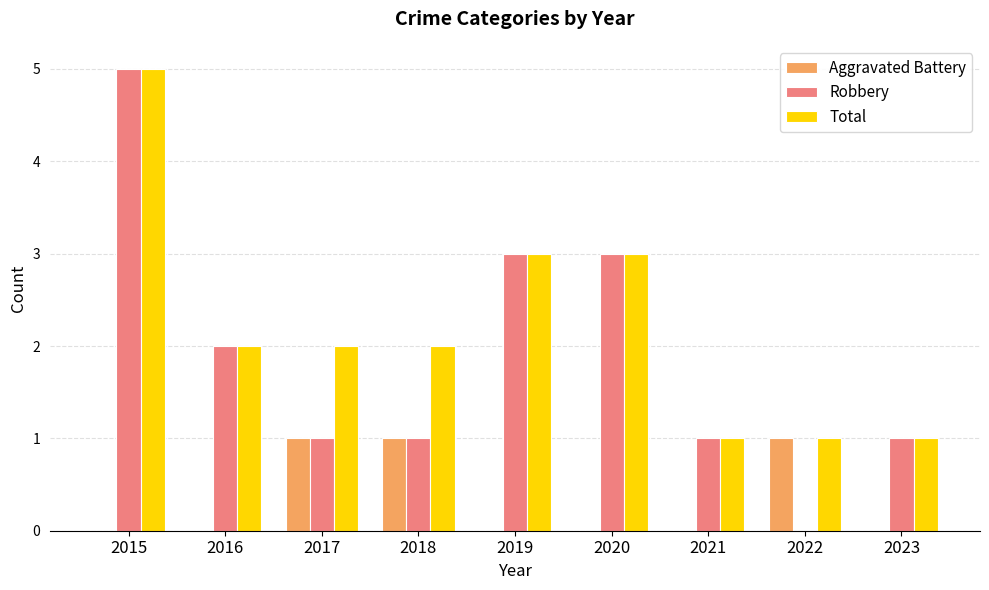

Count the Aggravated Battery values in the range 0 to 1.

9